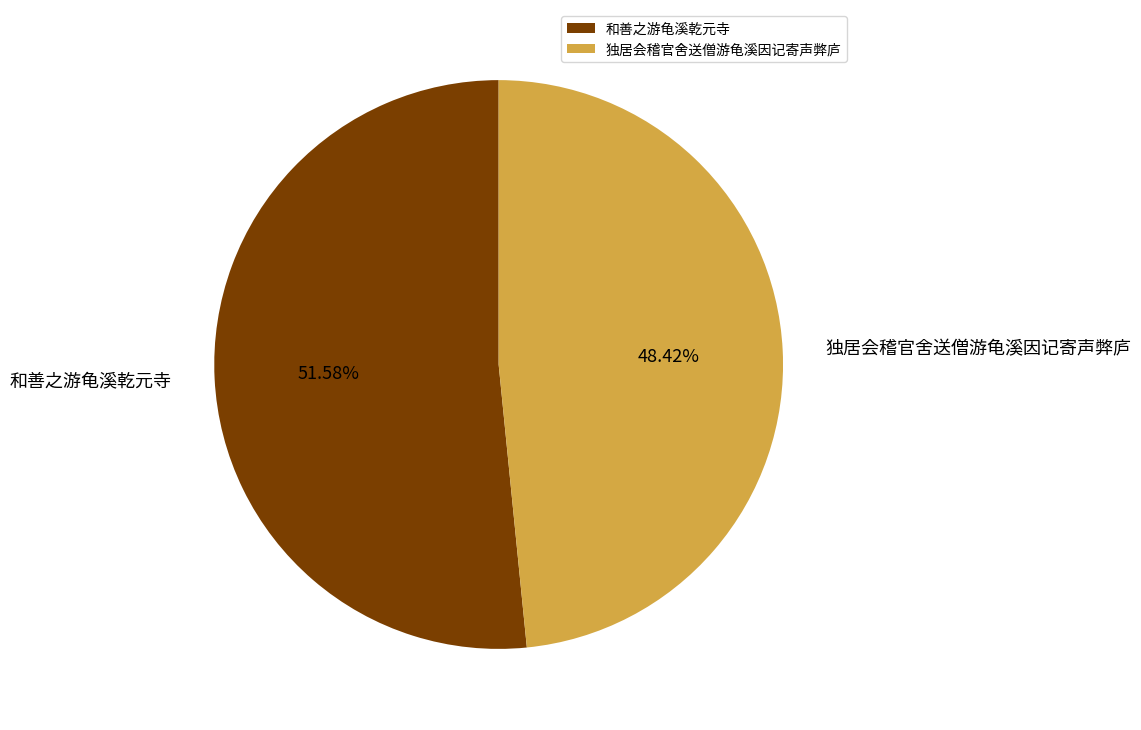

Which has a higher value, 独居会稽官舍送僧游龟溪因记寄声弊庐 or 和善之游龟溪乾元寺?

和善之游龟溪乾元寺